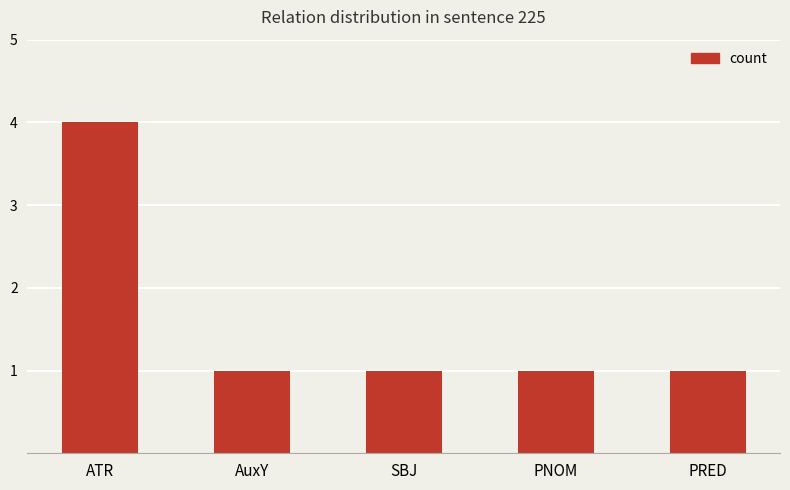

What position from the right is SBJ?

3